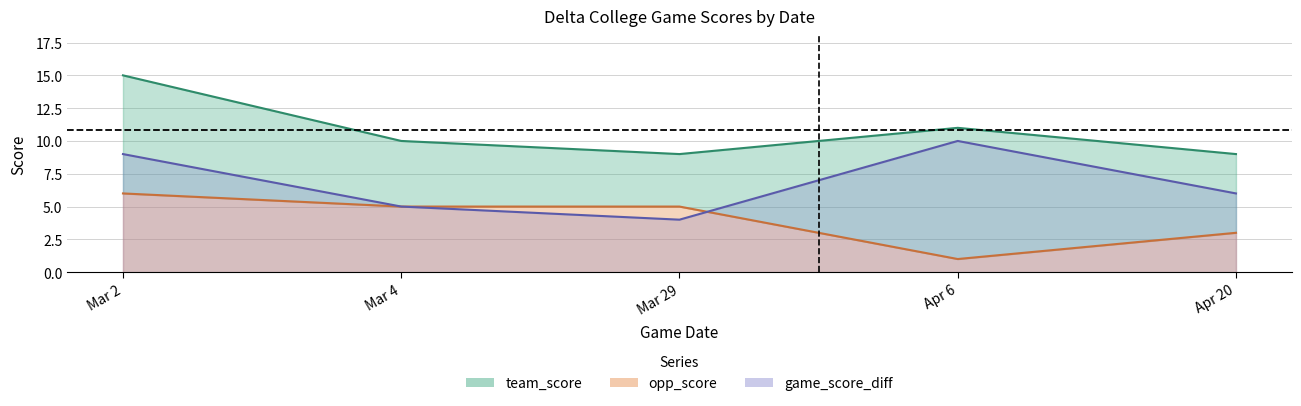

List the labels in order of opp_score value, smallest first.

Apr 6, Apr 20, Mar 4, Mar 29, Mar 2